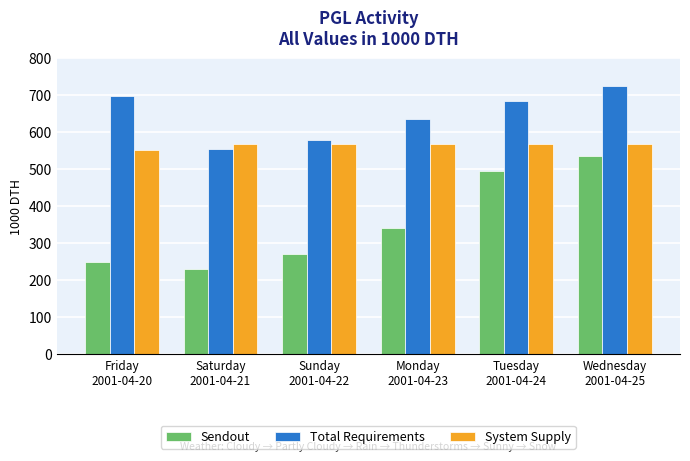

What is the maximum value for Total Requirements?

724.0